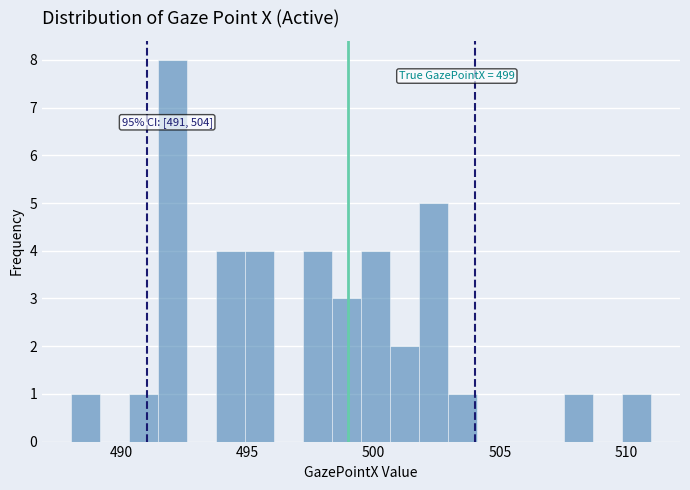

Read against the x-axis, roughly where is the centre of the tallest bar?

492.0